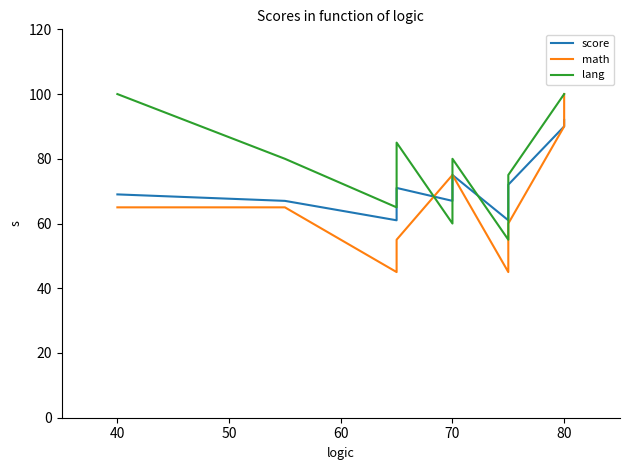

What is the average value of the lang series?

80